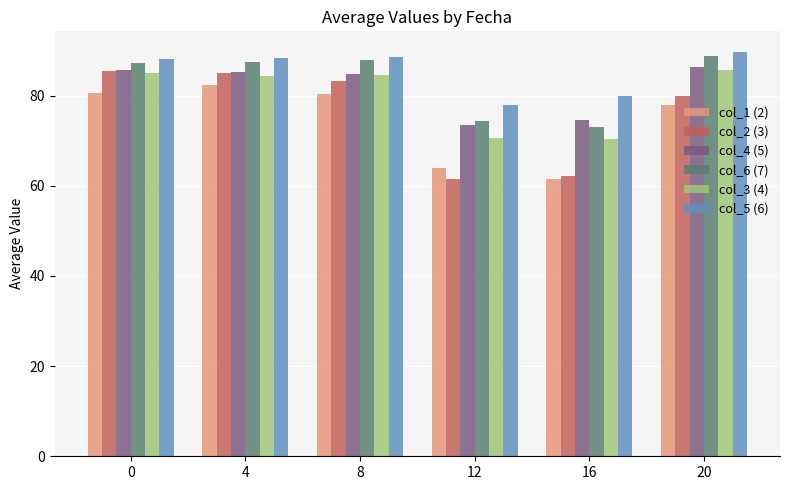

What is the value of the col_4 (5) bar at the 3rd from the left?

84.8